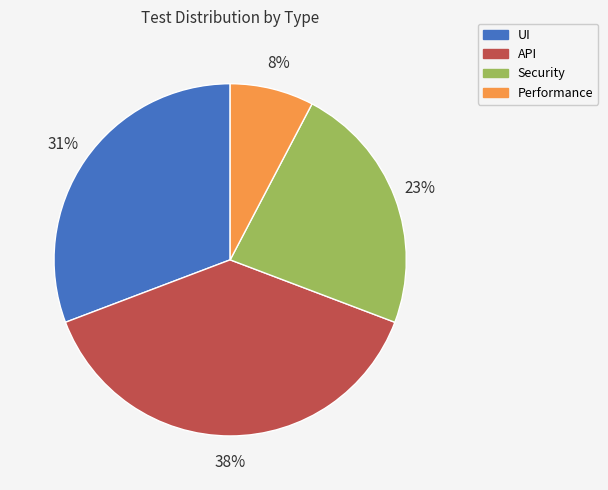

Rank the categories by value from highest to lowest.

API, UI, Security, Performance